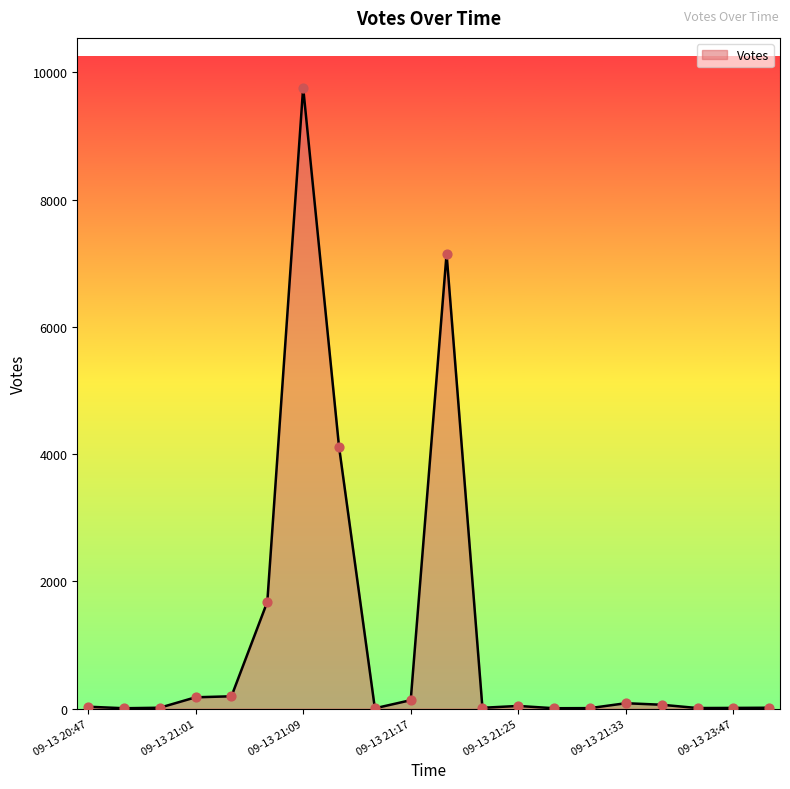

What is the difference between the maximum and minimum values?

9757